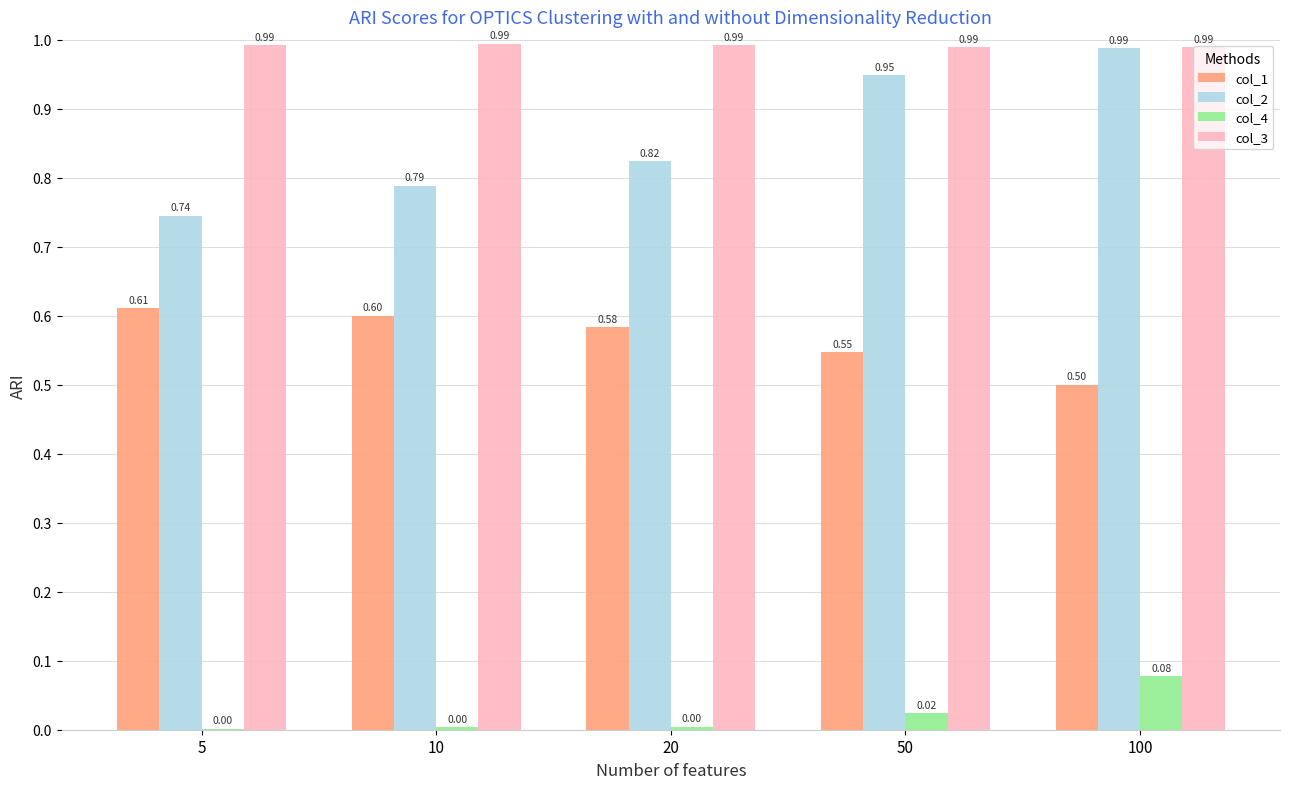

Which series changed the most between 5 and 10?

col_2